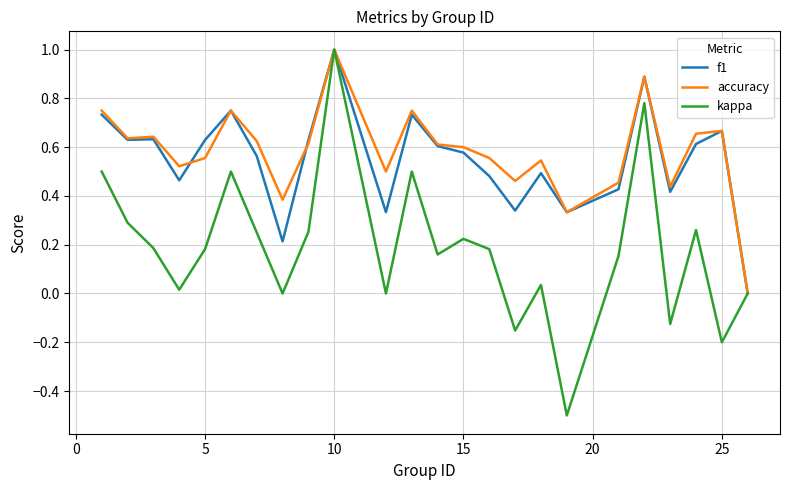

What is the maximum value for f1?

1.0